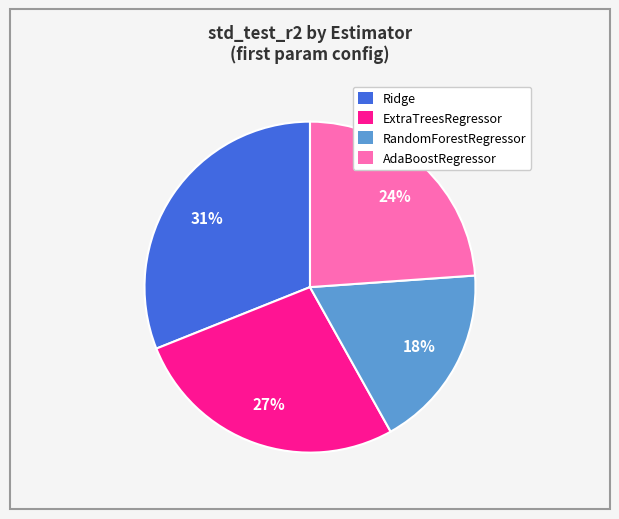

To the nearest percent, what is the difference between the AdaBoostRegressor and RandomForestRegressor slice percentages?

6%